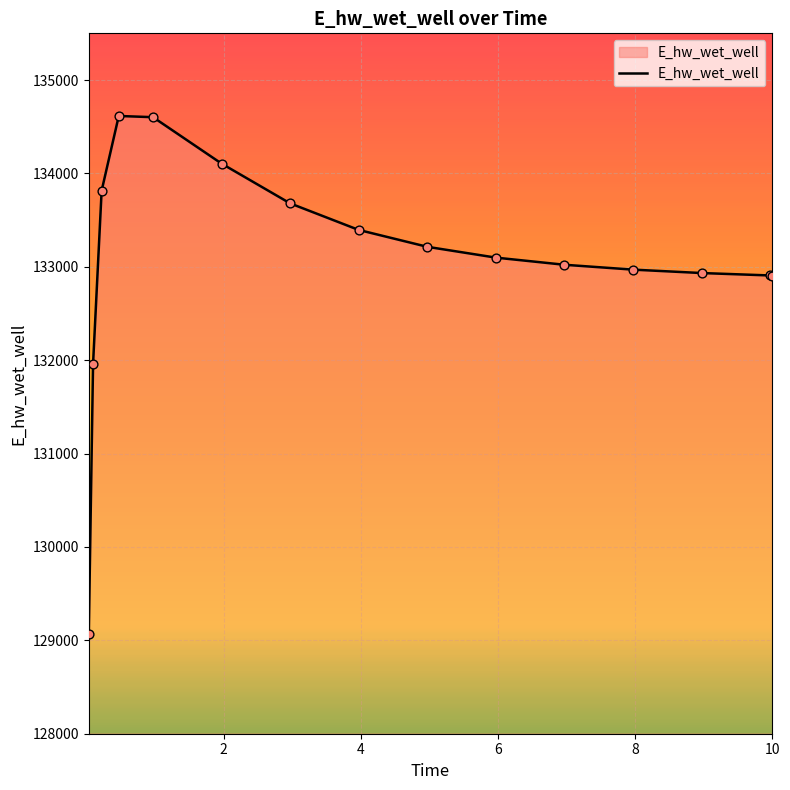

What is the difference between the maximum and minimum values?

5549.6